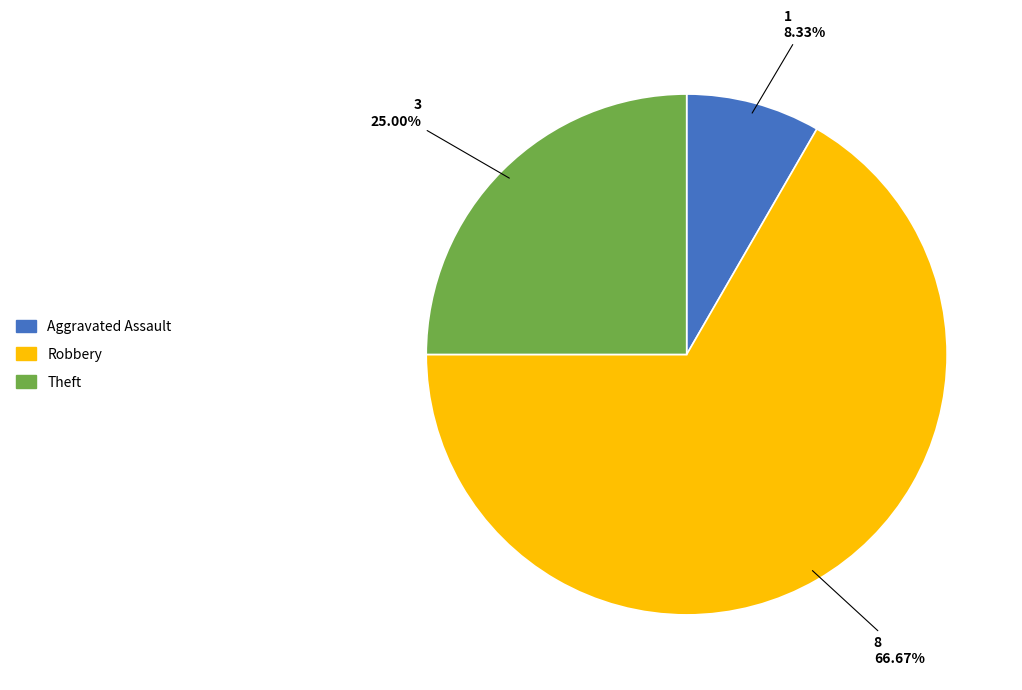

Is there a majority slice in this chart?

Yes